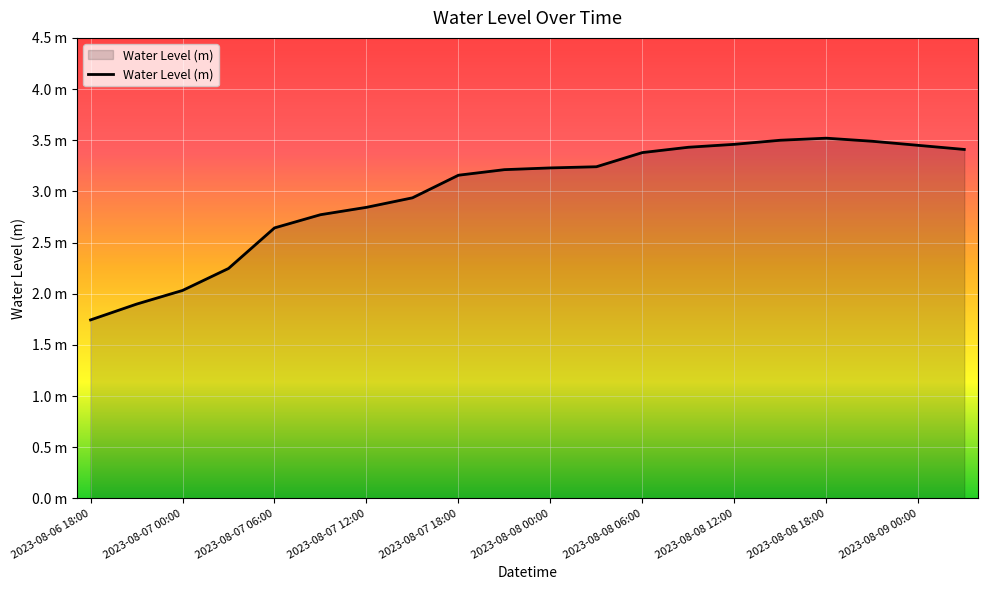

What is the maximum value shown in the chart?

3.5